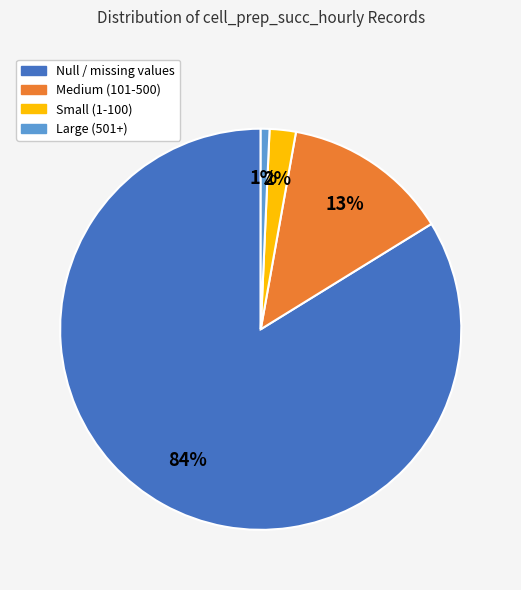

To the nearest percent, what is the difference between the largest and smallest slice percentages?

83%